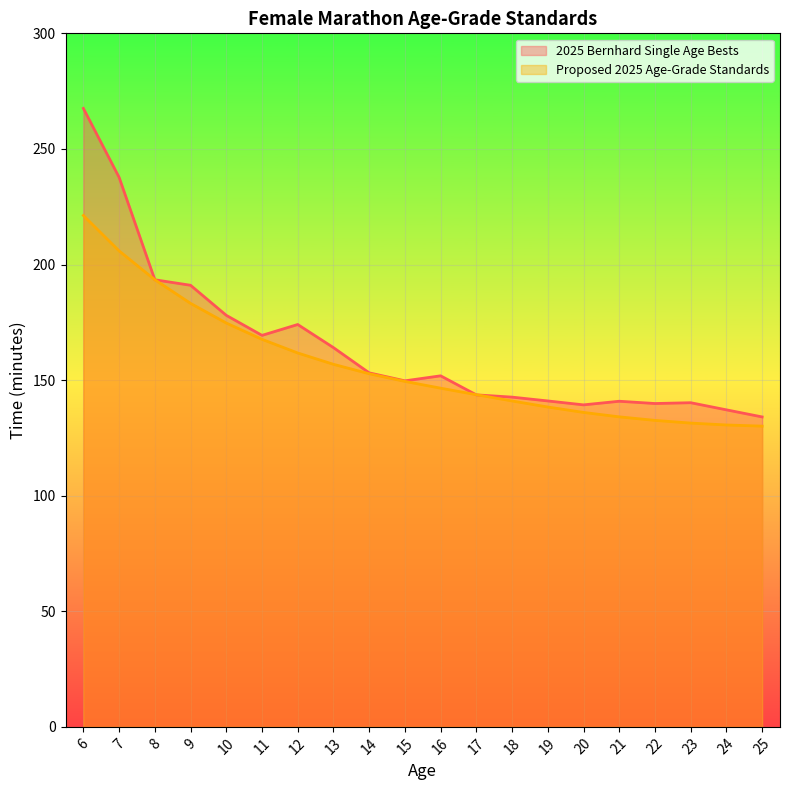

How many lines are shown in the chart?

2